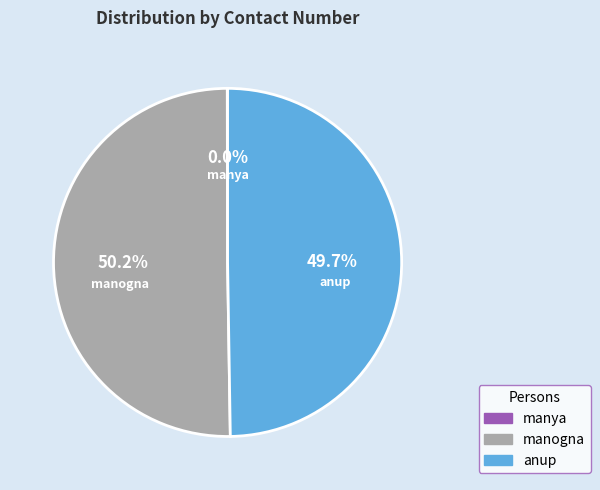

Which slice represents more than half of the pie?

manogna